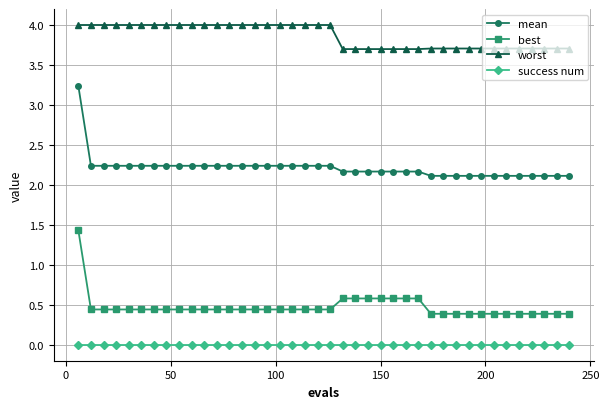

Which series has the largest range (max minus min)?

mean